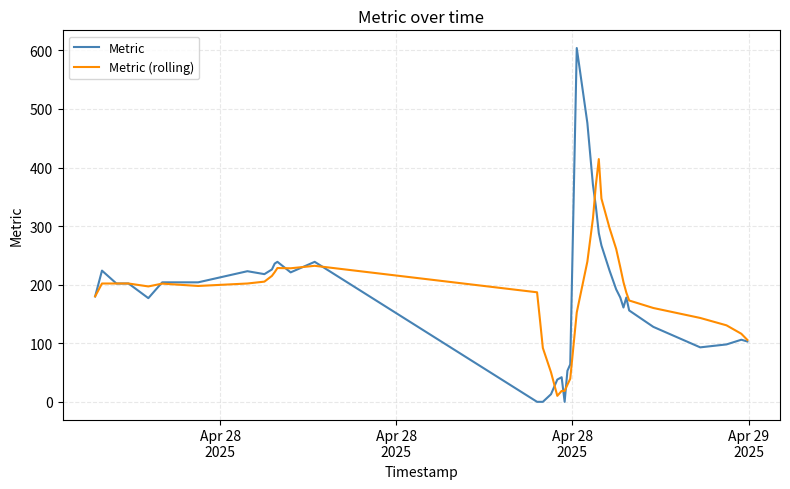

Which series has the widest spread of values?

Metric